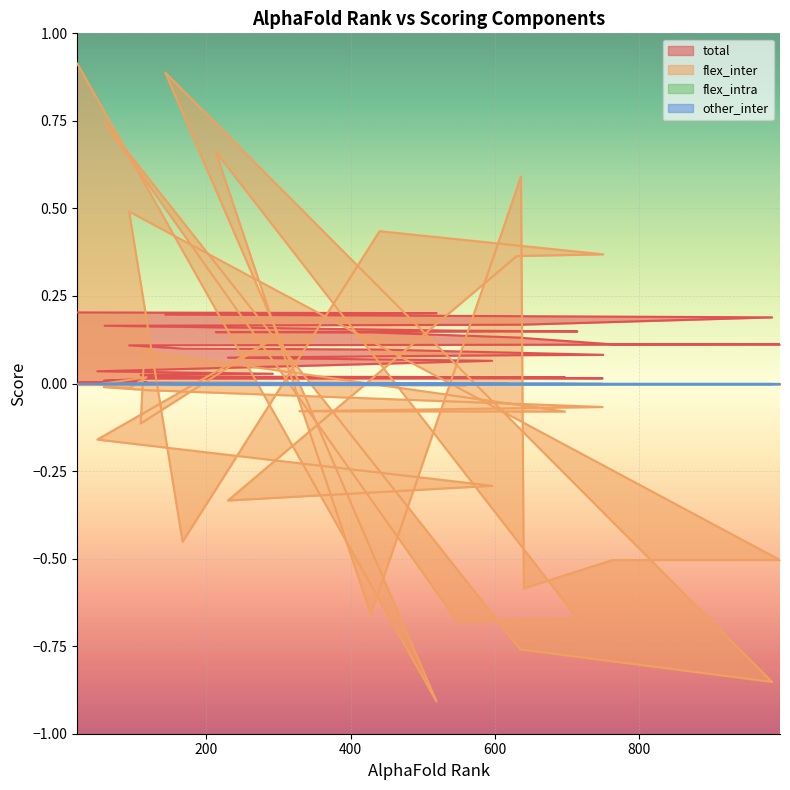

At which category does the chart reach its minimum across all series?

519